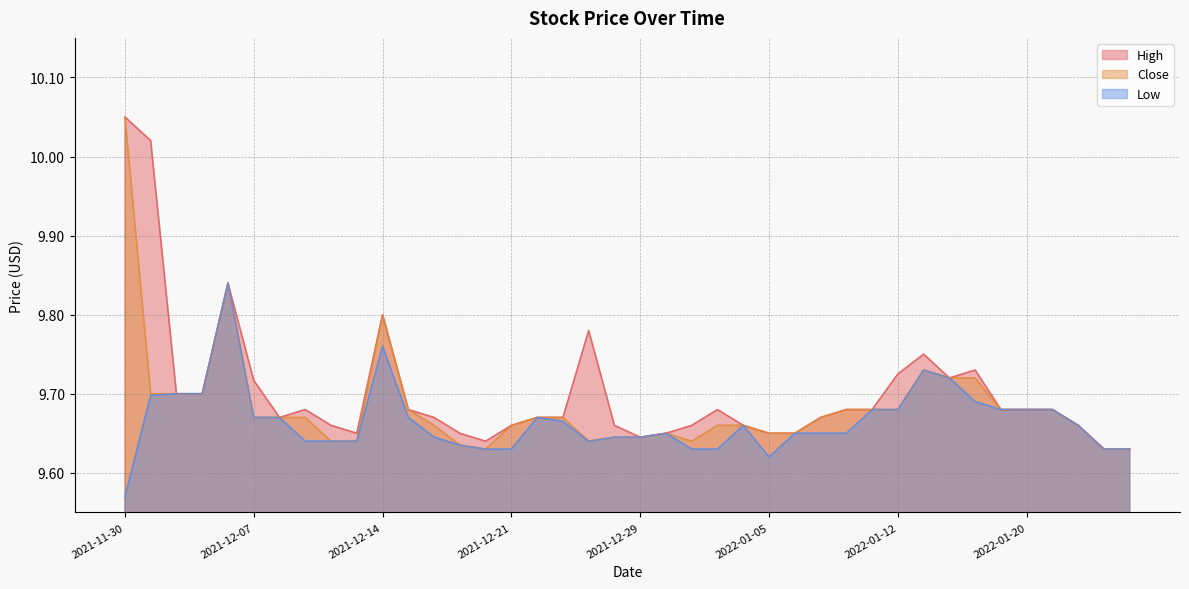

Read the Close value at 2022-01-18.

9.7